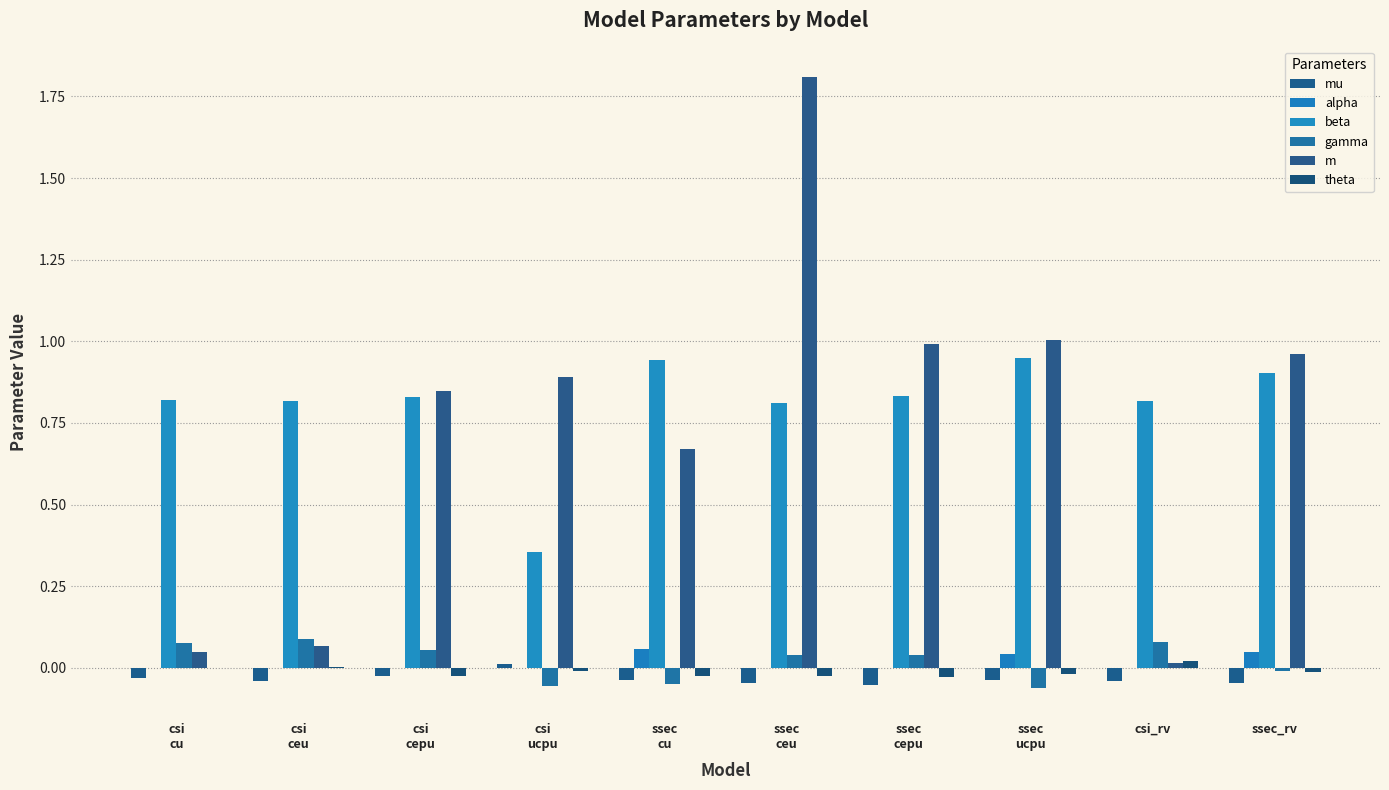

What is the sum of all beta values?

8.1